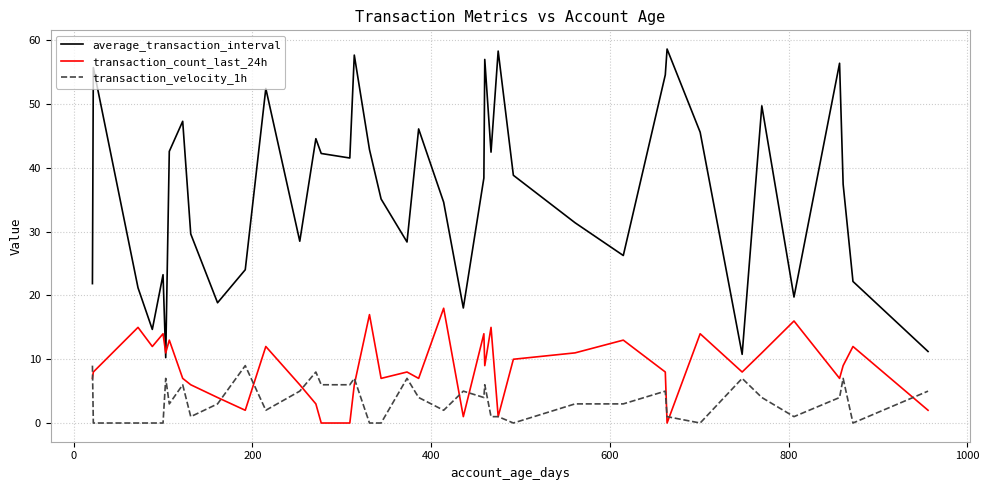

True or false: average_transaction_interval and transaction_velocity_1h cross at least once.

False